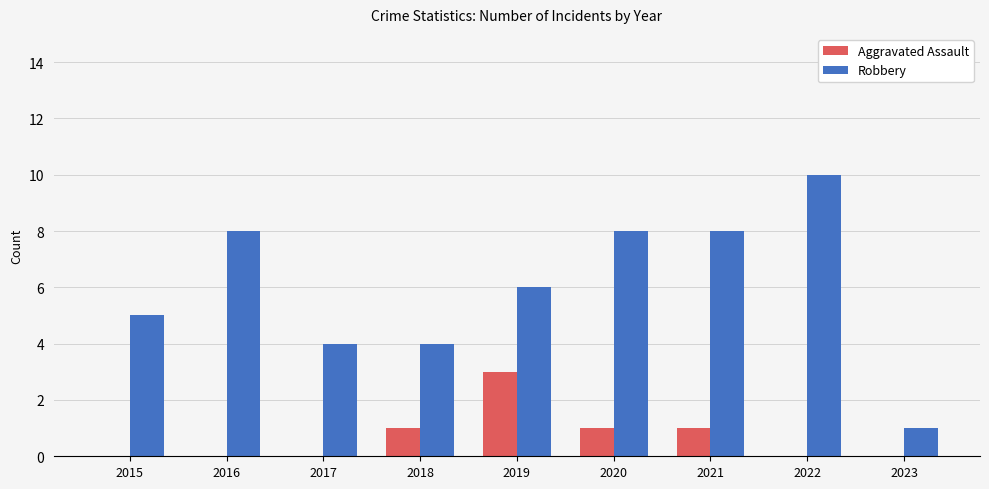

Which series changed the most between 2021 and 2023?

Robbery